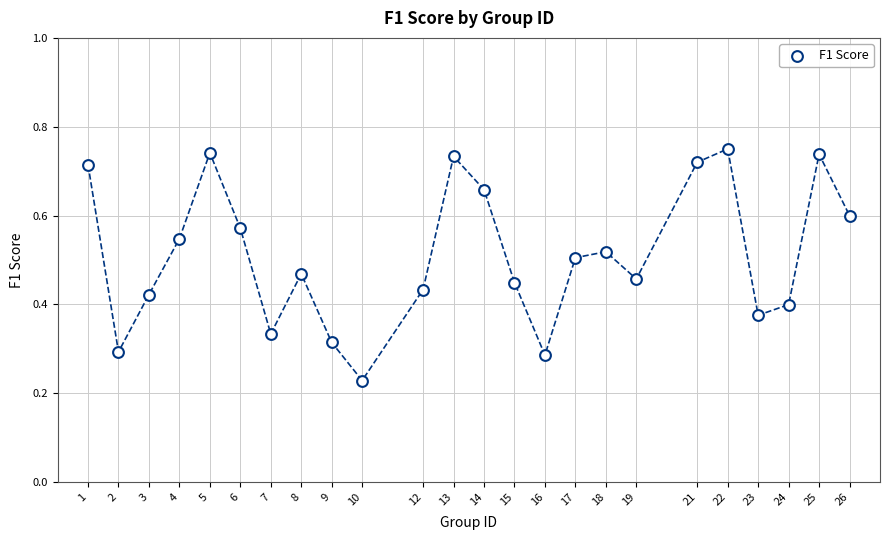

What is the range of X values (max minus min)?

25.0